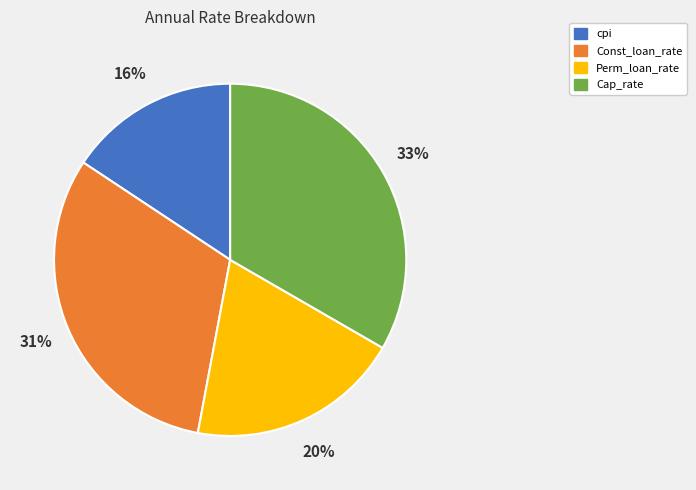

Which category has the smallest portion of the pie?

cpi